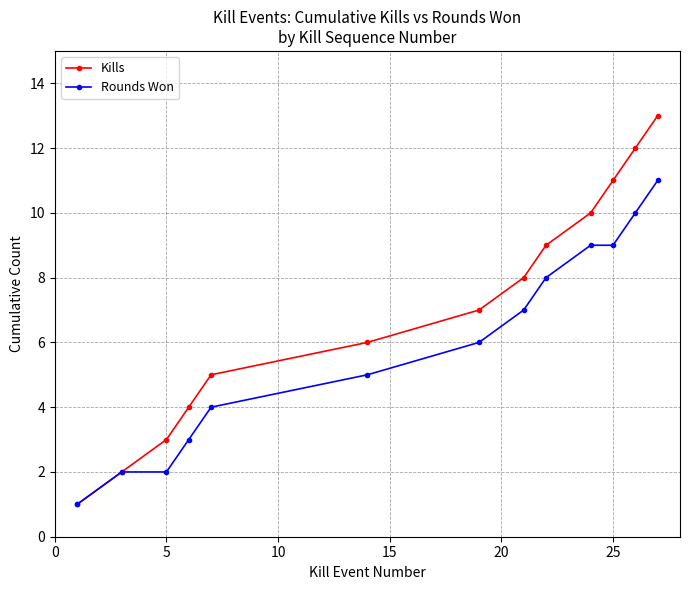

List the series in order of their overall mean, highest first.

Kills, Rounds Won